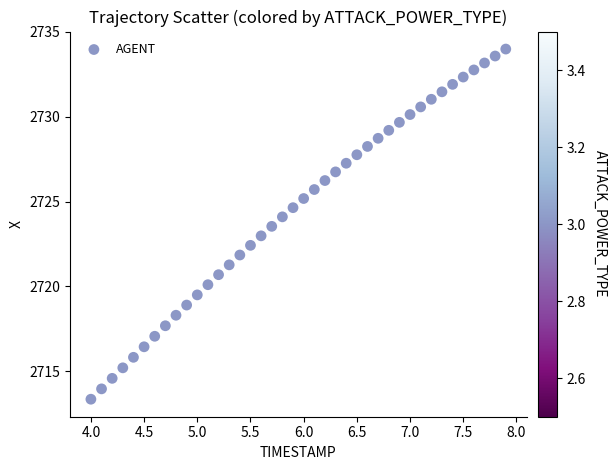

What is the range of X values (max minus min)?

3.9